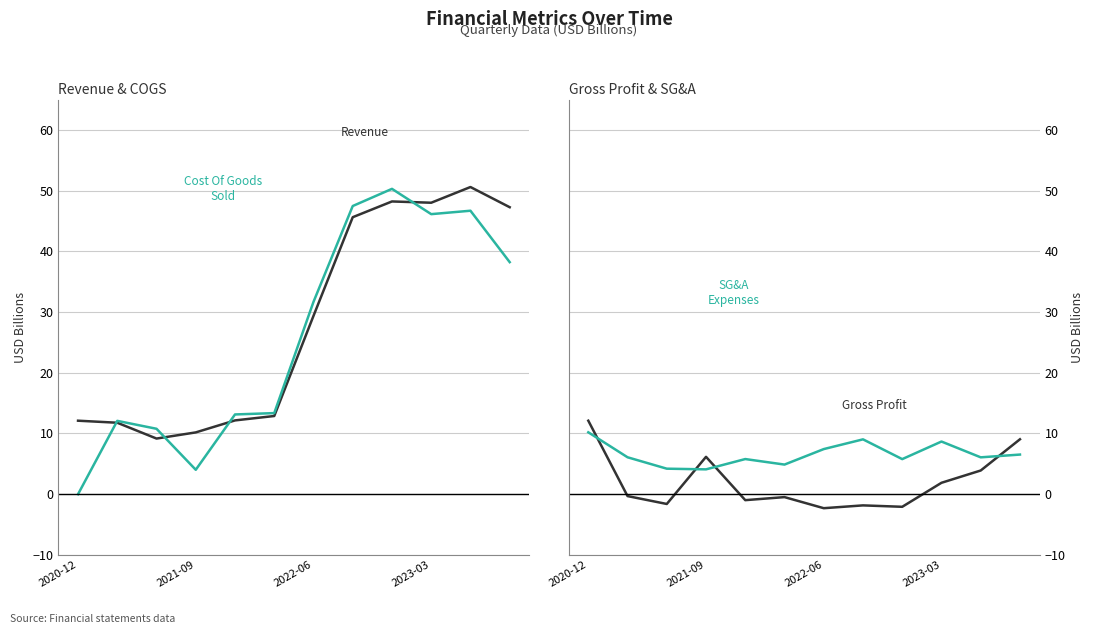

How many lines are shown in the chart?

4